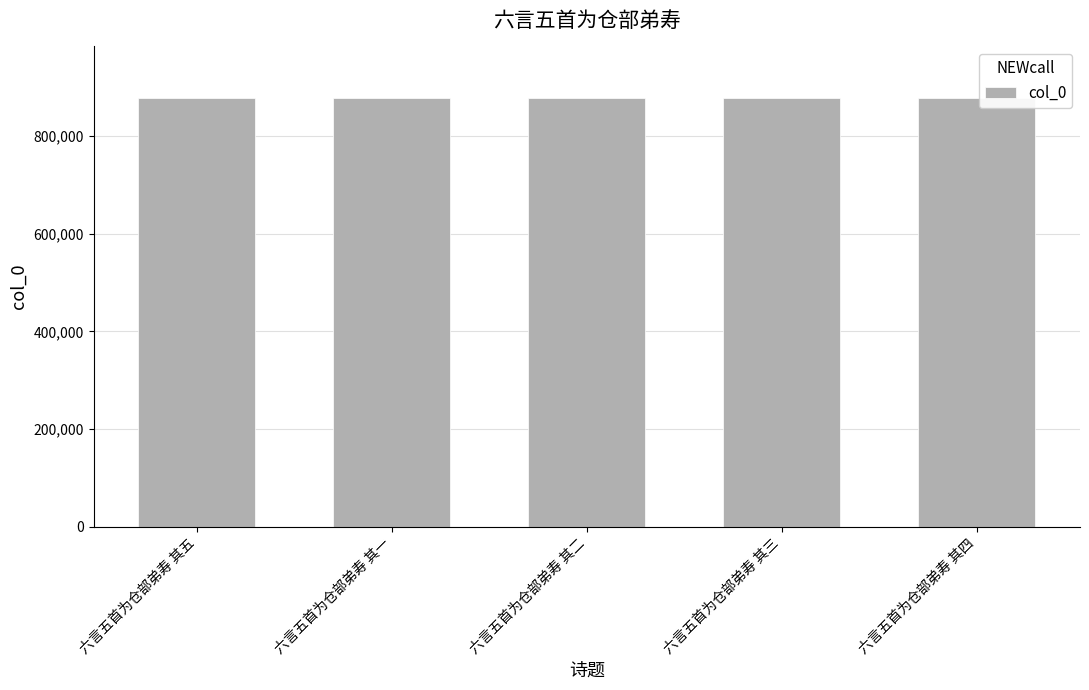

The value at 六言五首为仓部弟寿 其四 is 878665. True or false?

True